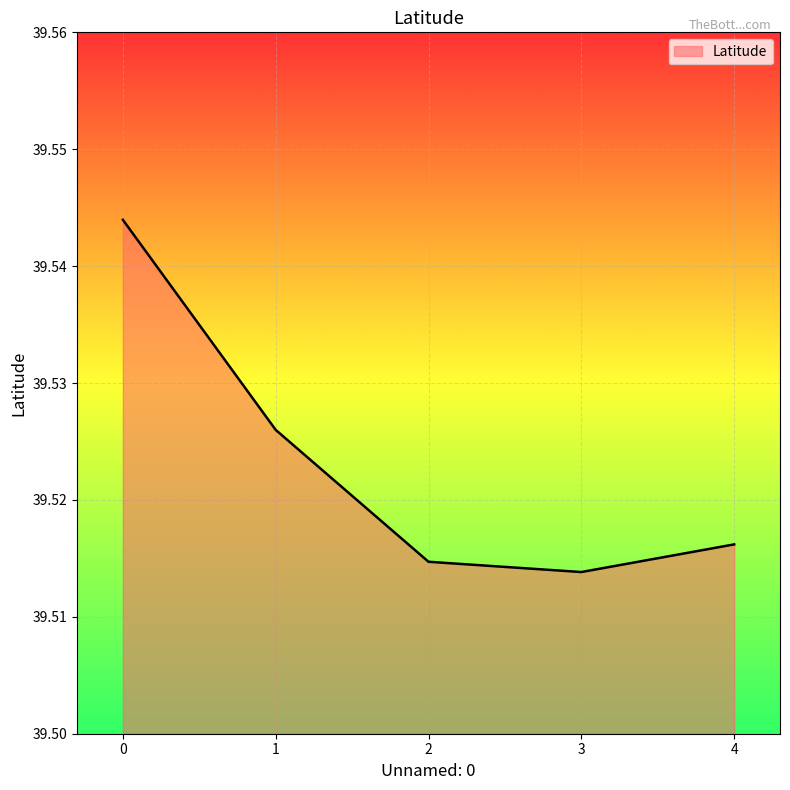

Which label corresponds to the smallest value in the chart?

3